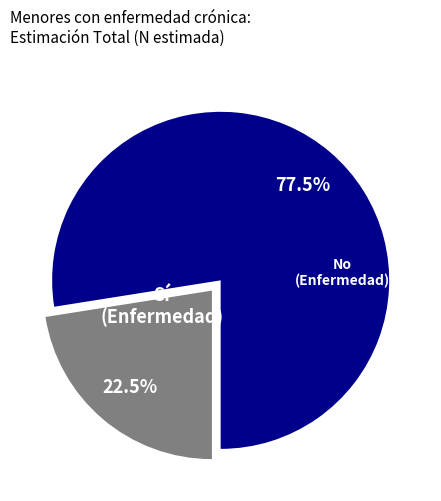

How many segments does this pie chart have?

2